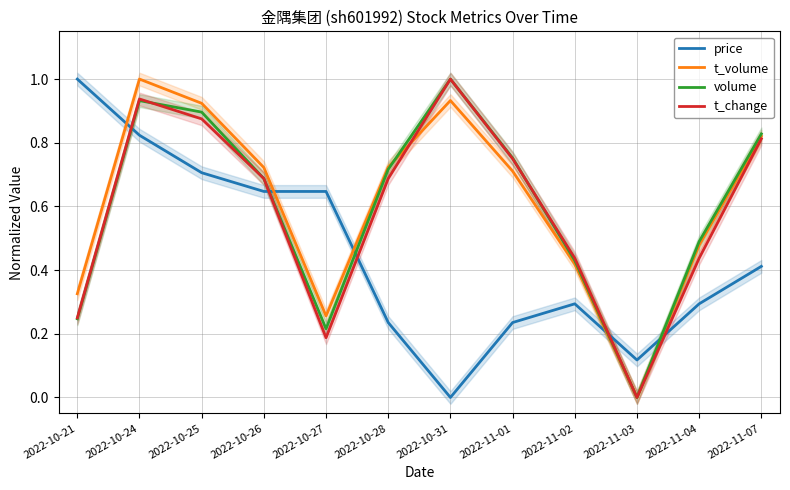

How many interior local peaks does the t_volume series have?

2